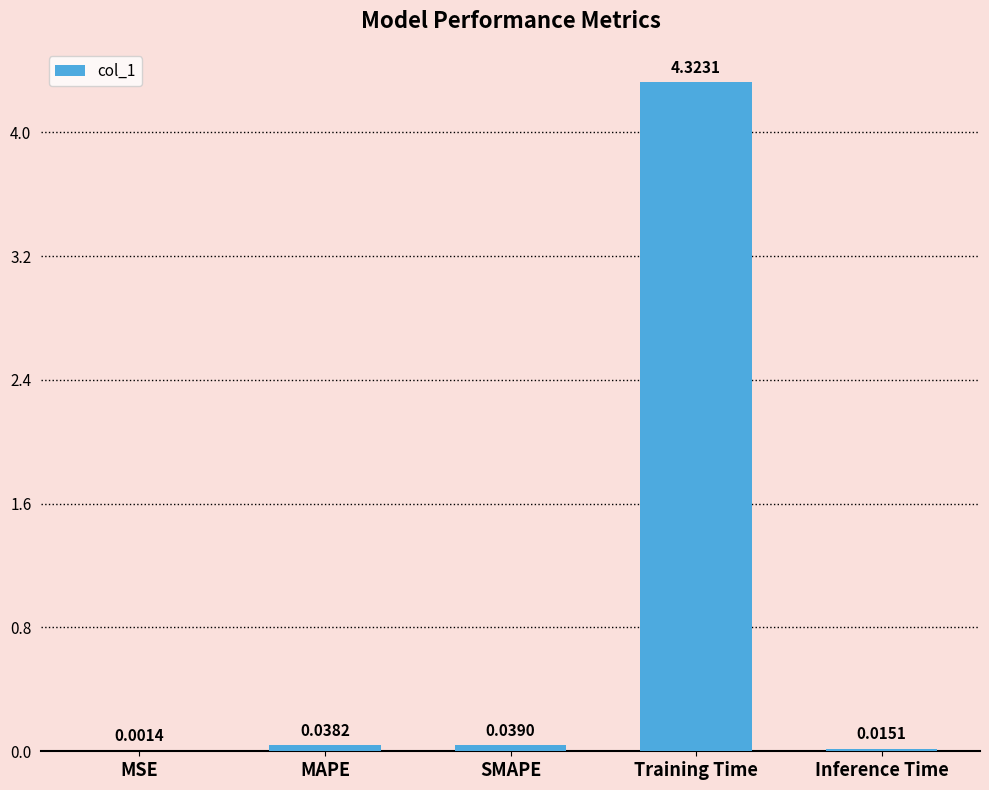

Which label corresponds to the largest value in the chart?

Training Time